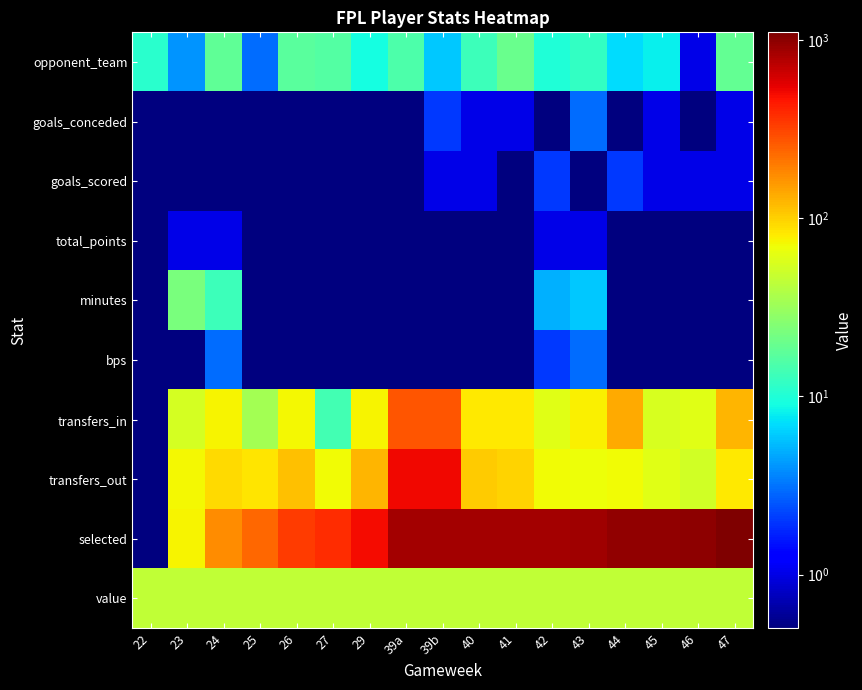

Reading right to left, extract all data points from this chart.

opponent_team: 47=19.0	46=1.0	45=8.0	44=7.0	43=12.0	42=10.0	41=20.0	40=13.0	39b=6.0	39a=15.0	29=9.0	27=16.0	26=17.0	25=3.0	24=18.0	23=4.0	22=11.0
goals_conceded: 47=1.0	46=0.1	45=1.0	44=0.1	43=3.0	42=0.1	41=1.0	40=1.0	39b=2.0	39a=0.1	29=0.1	27=0.1	26=0.1	25=0.1	24=0.1	23=0.1	22=0.1
goals_scored: 47=1.0	46=1.0	45=1.0	44=2.0	43=0.1	42=2.0	41=0.1	40=1.0	39b=1.0	39a=0.1	29=0.1	27=0.1	26=0.1	25=0.1	24=0.1	23=0.1	22=0.1
total_points: 47=0.1	46=0.1	45=0.1	44=0.1	43=1.0	42=1.0	41=0.1	40=0.1	39b=0.1	39a=0.1	29=0.1	27=0.1	26=0.1	25=0.1	24=1.0	23=1.0	22=0.1
minutes: 47=0.1	46=0.1	45=0.1	44=0.1	43=6.0	42=5.0	41=0.1	40=0.1	39b=0.1	39a=0.1	29=0.1	27=0.1	26=0.1	25=0.1	24=13.0	23=23.0	22=0.1
bps: 47=0.1	46=0.1	45=0.1	44=0.1	43=3.0	42=2.0	41=0.1	40=0.1	39b=0.1	39a=0.1	29=0.1	27=0.1	26=0.1	25=0.1	24=3.0	23=0.1	22=0.1
transfers_in: 47=125.0	46=61.0	45=56.0	44=136.0	43=78.0	42=60.0	41=81.0	40=82.0	39b=273.0	39a=273.0	29=76.0	27=14.0	26=72.0	25=34.0	24=74.0	23=54.0	22=0.1
transfers_out: 47=81.0	46=52.0	45=61.0	44=70.0	43=68.0	42=71.0	41=99.0	40=106.0	39b=519.0	39a=519.0	29=125.0	27=70.0	26=115.0	25=84.0	24=94.0	23=73.0	22=0.1
selected: 47=1109.0	46=993.0	45=966.0	44=969.0	43=876.0	42=847.0	41=852.0	40=847.0	39b=852.0	39a=852.0	29=499.0	27=383.0	26=337.0	25=234.0	24=175.0	23=74.0	22=0.1
value: 47=45.0	46=45.0	45=45.0	44=45.0	43=45.0	42=45.0	41=45.0	40=45.0	39b=45.0	39a=45.0	29=45.0	27=45.0	26=45.0	25=45.0	24=45.0	23=45.0	22=45.0